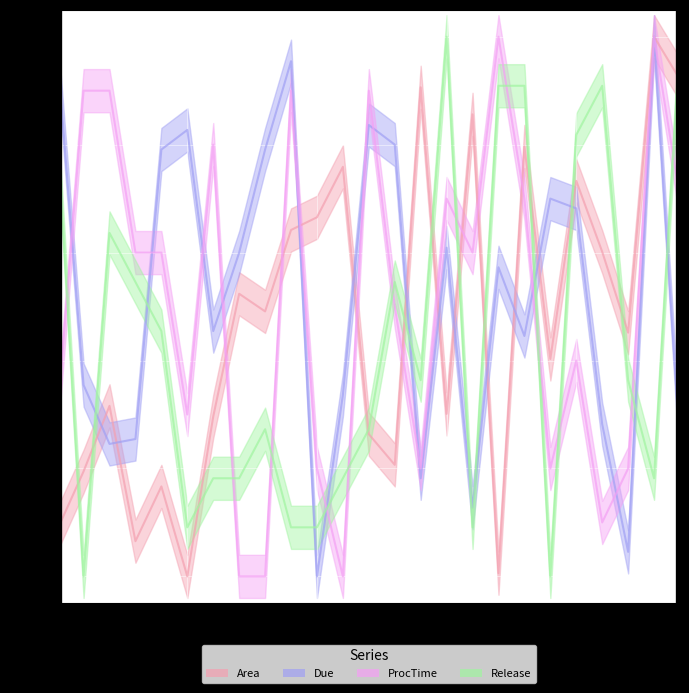

True or false: ProcTime has a value of 1.0 at 23.

True